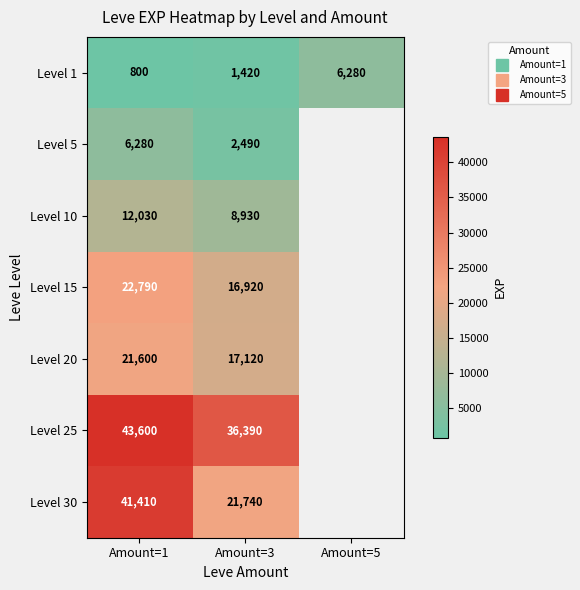

The Level 1 series shows 2138.2 at Amount=3. True or false?

False